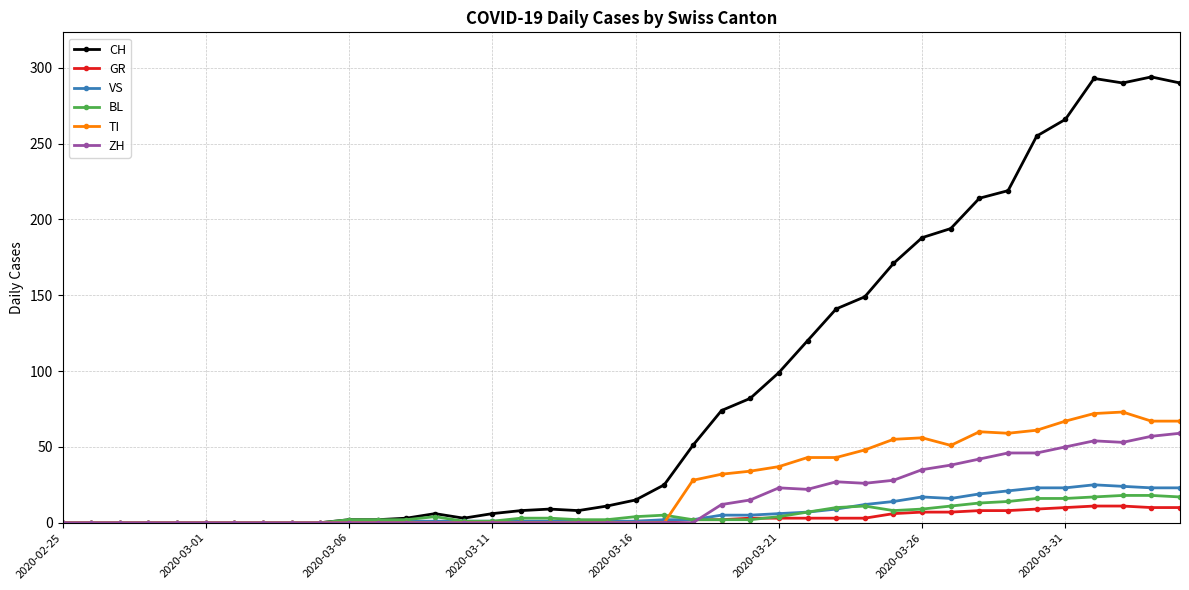

How many categories are shown in the chart?

40